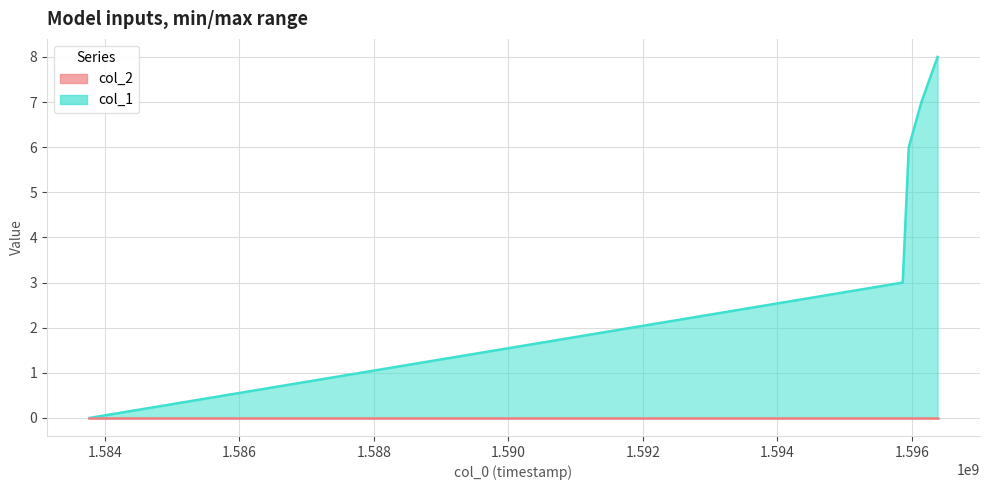

List the labels in order of value, smallest first.

1583774050, 1595862520, 1595952510, 1596139683, 1596380943